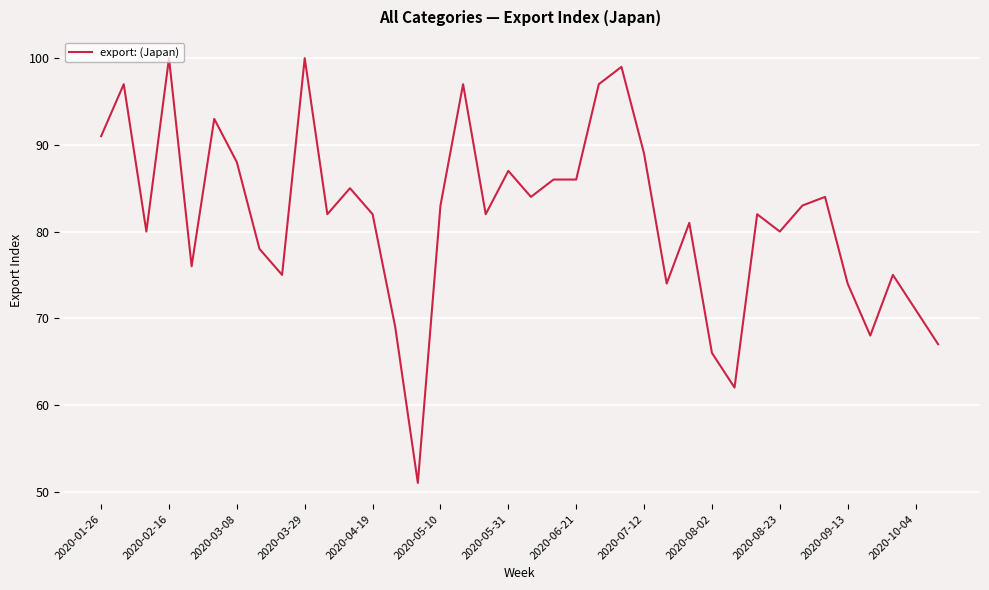

What is the smallest value displayed?

51